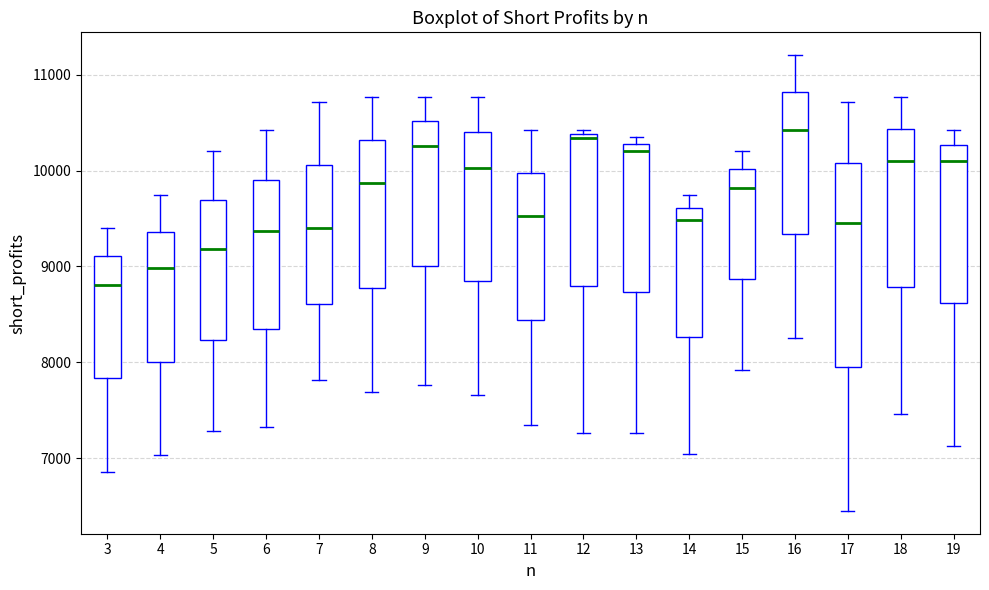

Reading left to right, transcribe this box plot: for each box, give where its median line is, the range the box spans, and where its two whiskers end, as read against the y-axis. The values are not printed on the chart, so give them approximately, as read against the axis.

3: median 8800, box 7800 to 9100, whiskers 6900 to 9400
4: median 9000, box 8000 to 9400, whiskers 7000 to 9700
5: median 9200, box 8200 to 9700, whiskers 7300 to 10200
6: median 9400, box 8400 to 9900, whiskers 7300 to 10400
7: median 9400, box 8600 to 10100, whiskers 7800 to 10700
8: median 9900, box 8800 to 10300, whiskers 7700 to 10800
9: median 10300, box 9000 to 10500, whiskers 7800 to 10800
10: median 10000, box 8800 to 10400, whiskers 7700 to 10800
11: median 9500, box 8400 to 10000, whiskers 7300 to 10400
12: median 10300, box 8800 to 10400, whiskers 7300 to 10400 (just above the box's upper edge)
13: median 10200, box 8700 to 10300, whiskers 7300 to 10400
14: median 9500, box 8300 to 9600, whiskers 7000 to 9700
15: median 9800, box 8900 to 10000, whiskers 7900 to 10200
16: median 10400, box 9300 to 10800, whiskers 8300 to 11200
17: median 9500, box 8000 to 10100, whiskers 6500 to 10700
18: median 10100, box 8800 to 10400, whiskers 7500 to 10800
19: median 10100, box 8600 to 10300, whiskers 7100 to 10400